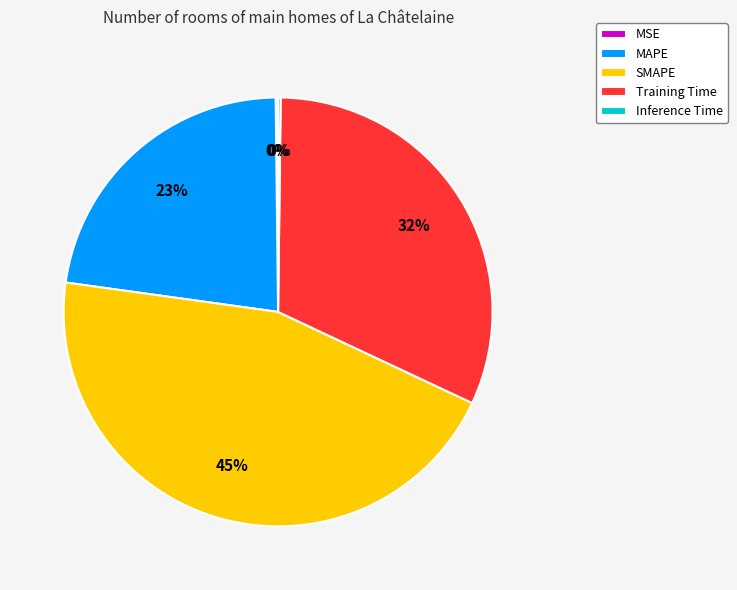

Which category has the biggest portion of the pie?

SMAPE